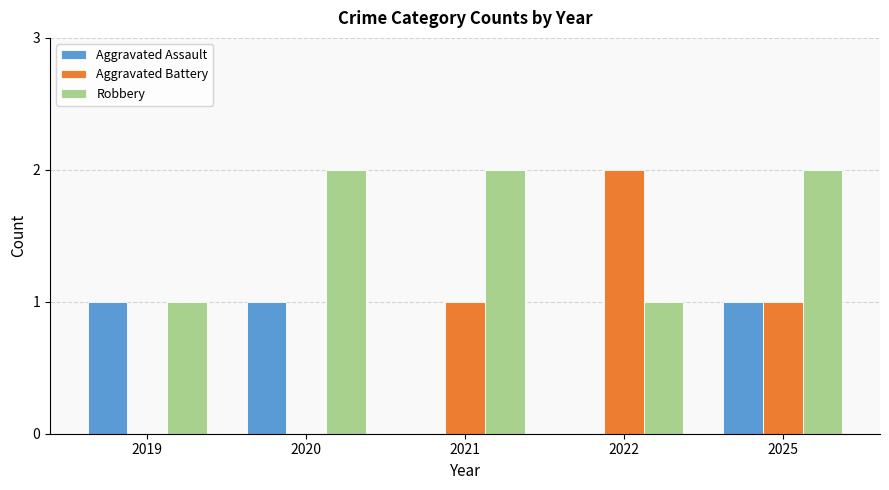

How many Robbery values are between 1 and 2?

5